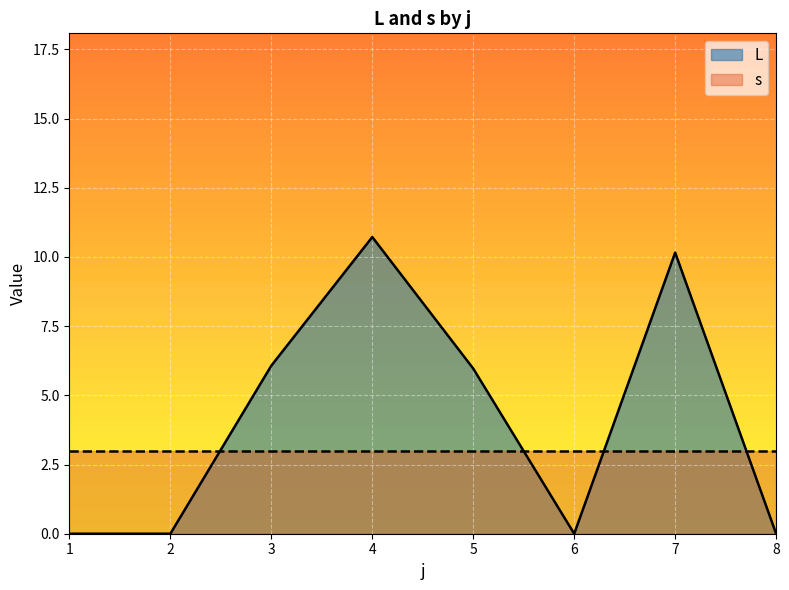

List the labels in order of value, largest first.

4, 7, 3, 5, 1, 2, 6, 8